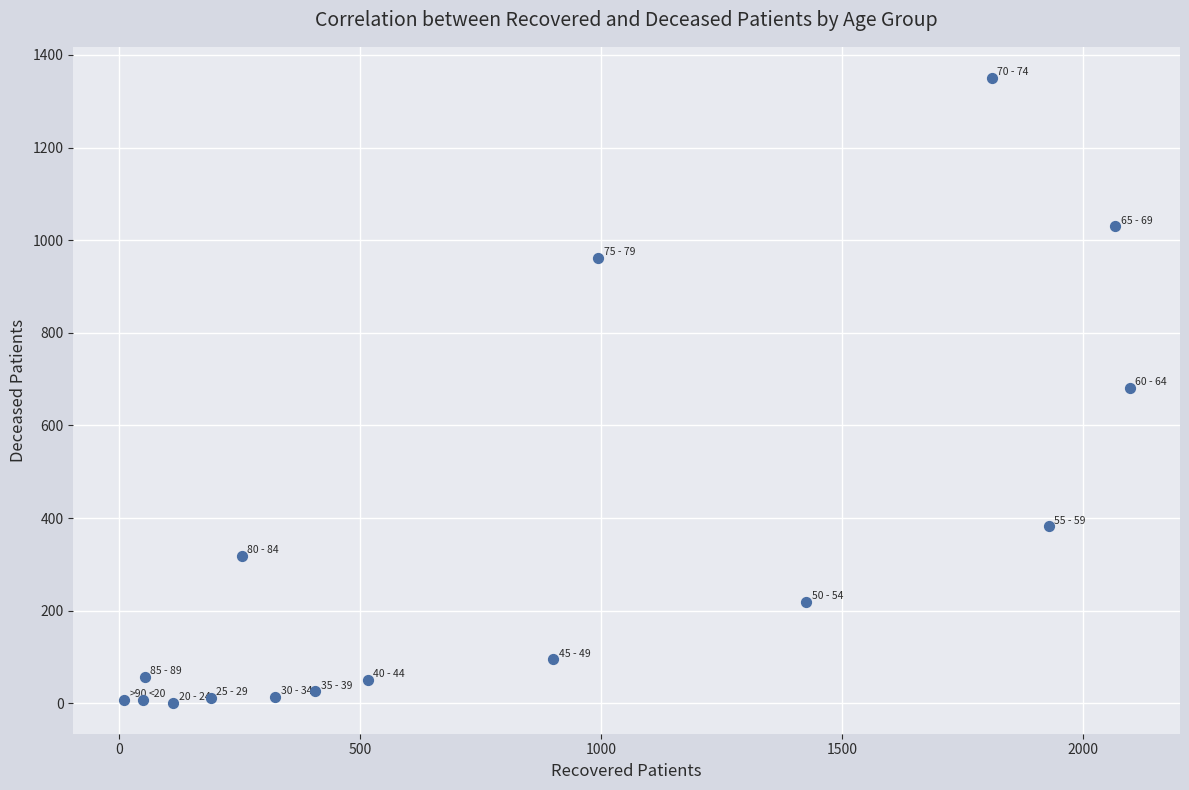

What is the range of Y values (max minus min)?

1348